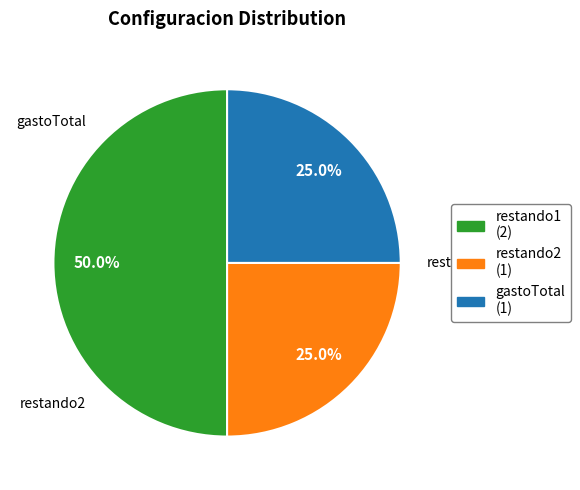

Approximately how many times larger is the value at gastoTotal compared to restando1?

0.5